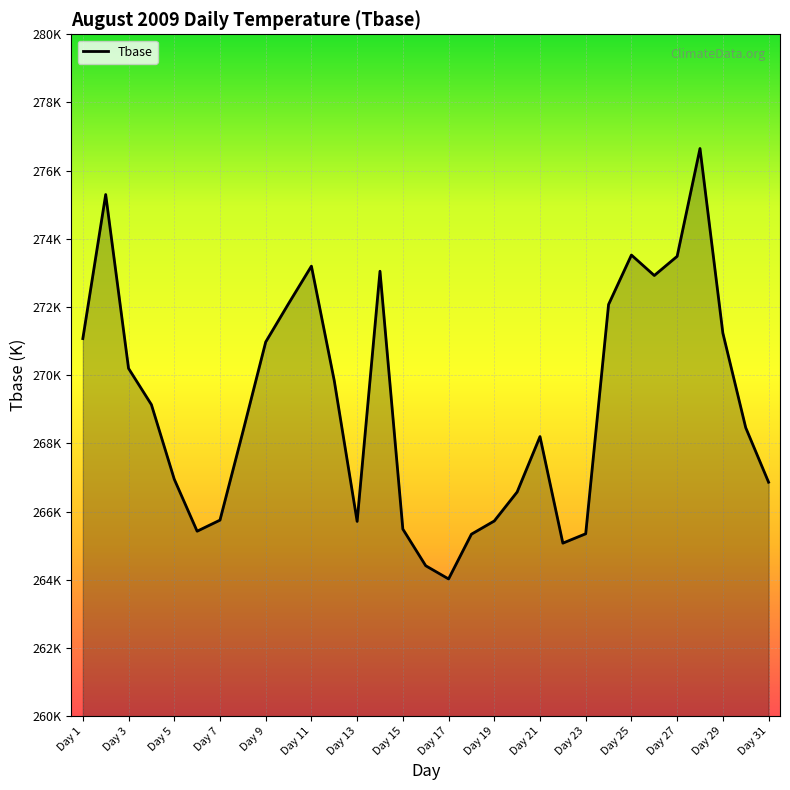

Does the chart display data point markers on the line(s)?

No